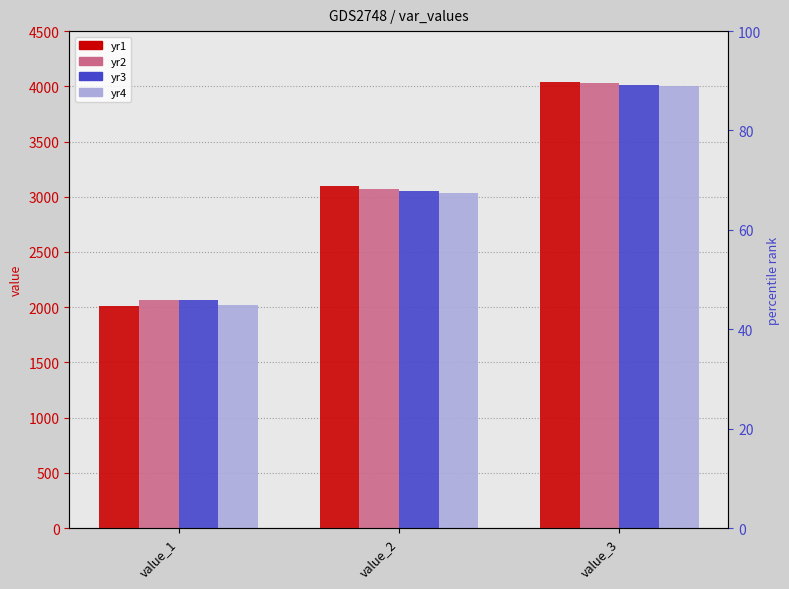

How many yr4 values are between 2020 and 4001?

3